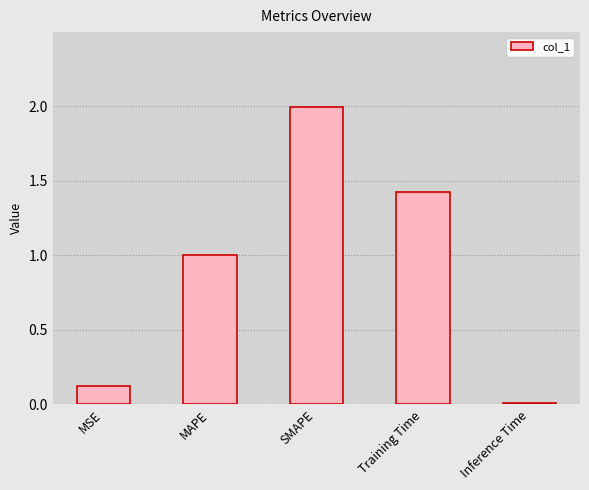

The chart shows a value of 0.0 at Inference Time. True or false?

True